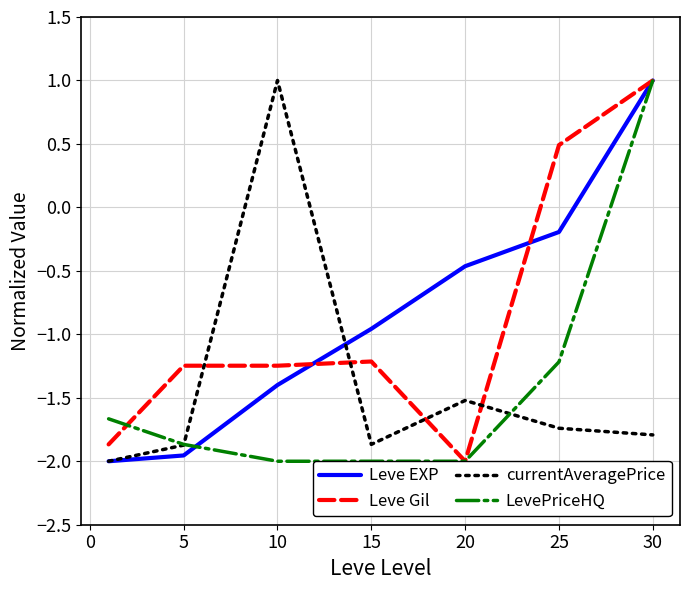

Does the chart have visible grid lines?

Yes